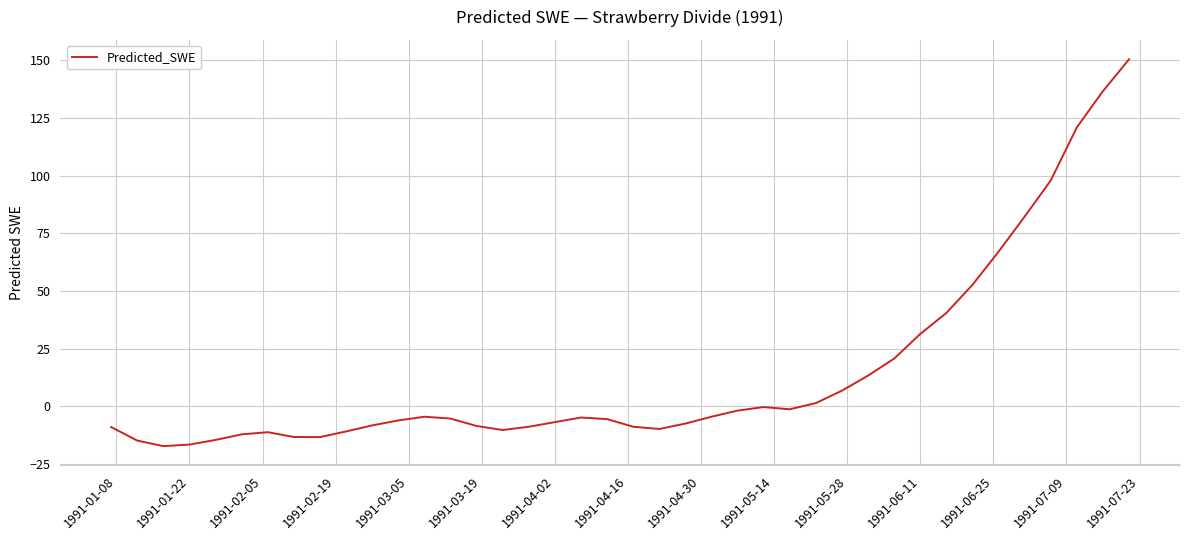

What is the difference between the maximum and minimum values?

167.6